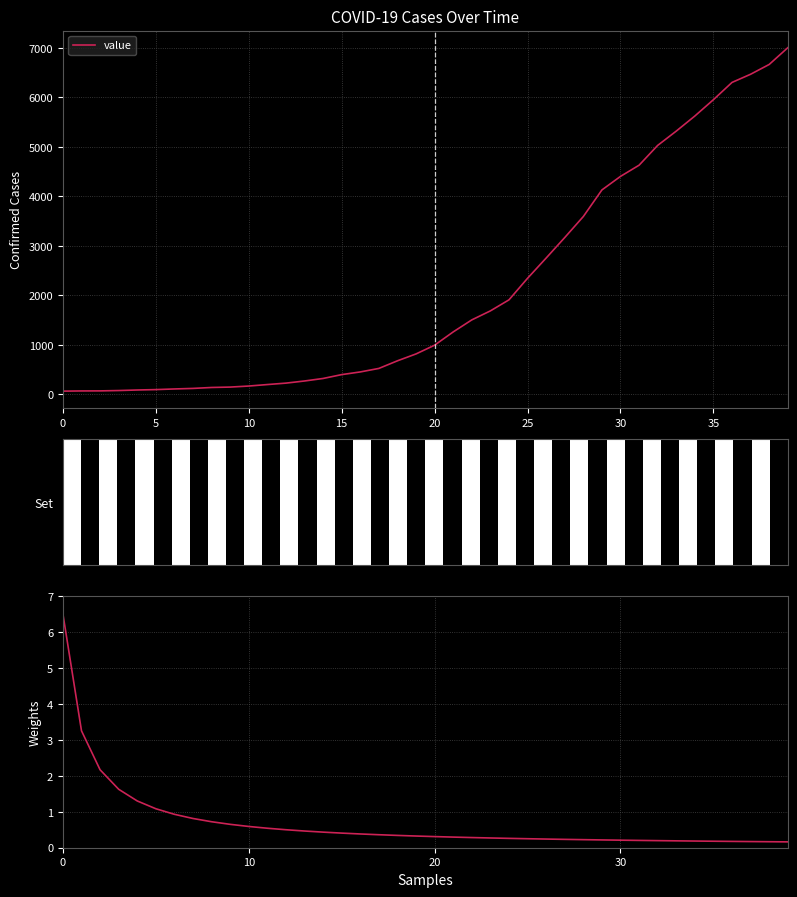

Are the bars horizontal?

No